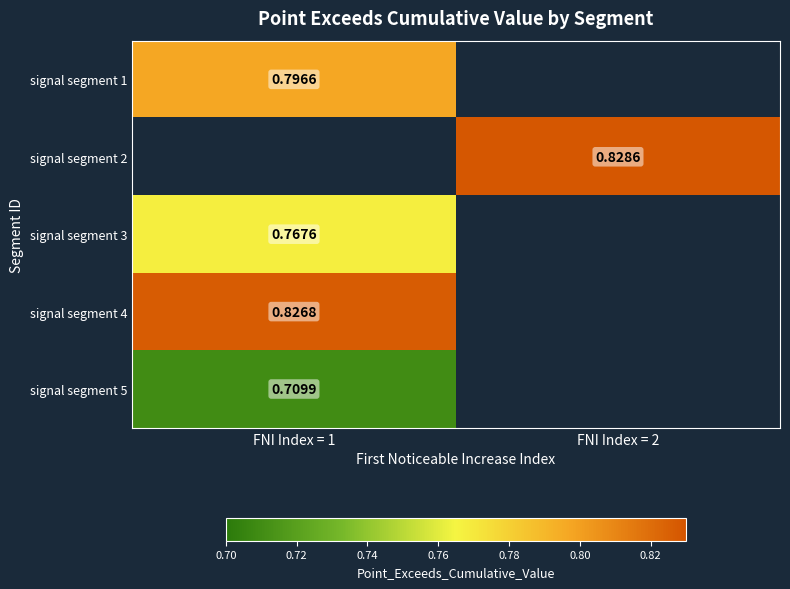

Is the value of signal segment 2 at FNI Index = 2 greater than the value of signal segment 5 at FNI Index = 1?

Yes